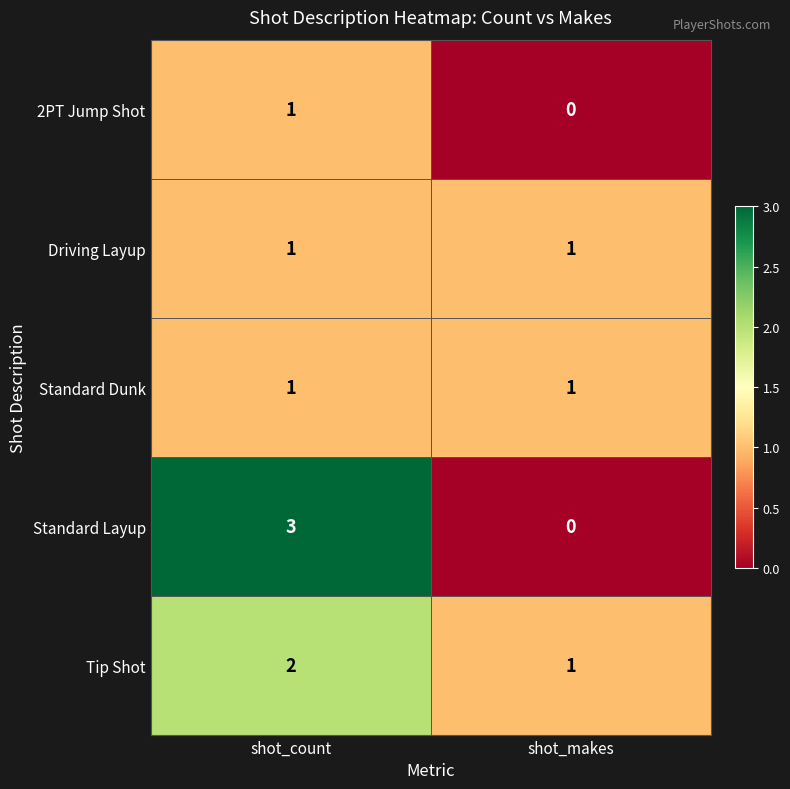

Reading left to right, transcribe all the data shown in this chart.

2PT Jump Shot: shot_count=1	shot_makes=0
Driving Layup: shot_count=1	shot_makes=1
Standard Dunk: shot_count=1	shot_makes=1
Standard Layup: shot_count=3	shot_makes=0
Tip Shot: shot_count=2	shot_makes=1